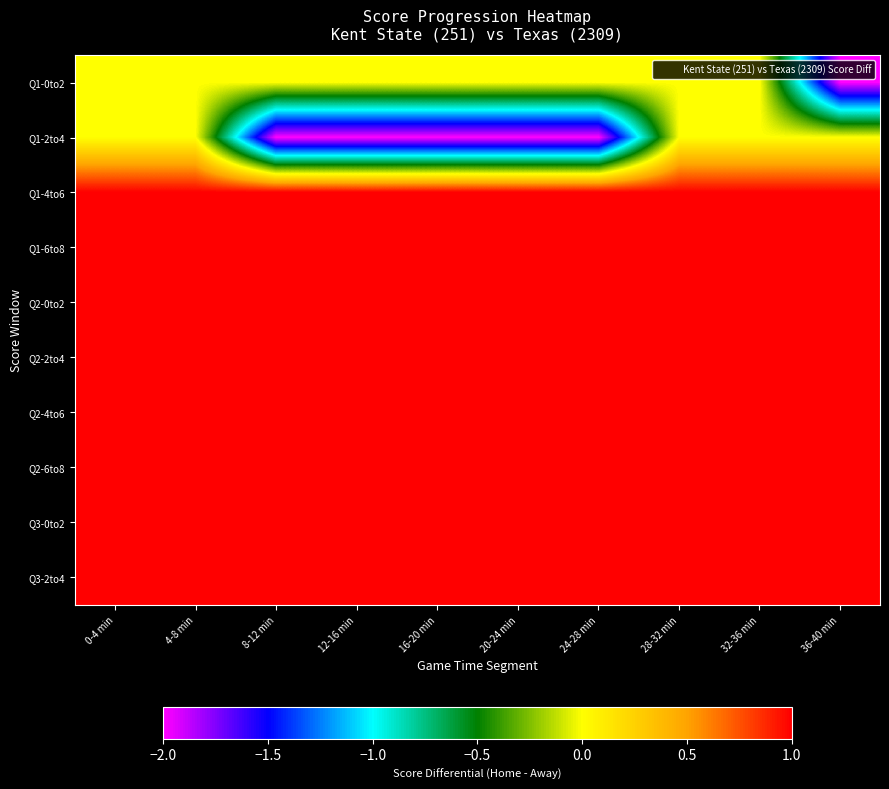

What is the smallest value displayed?

-2